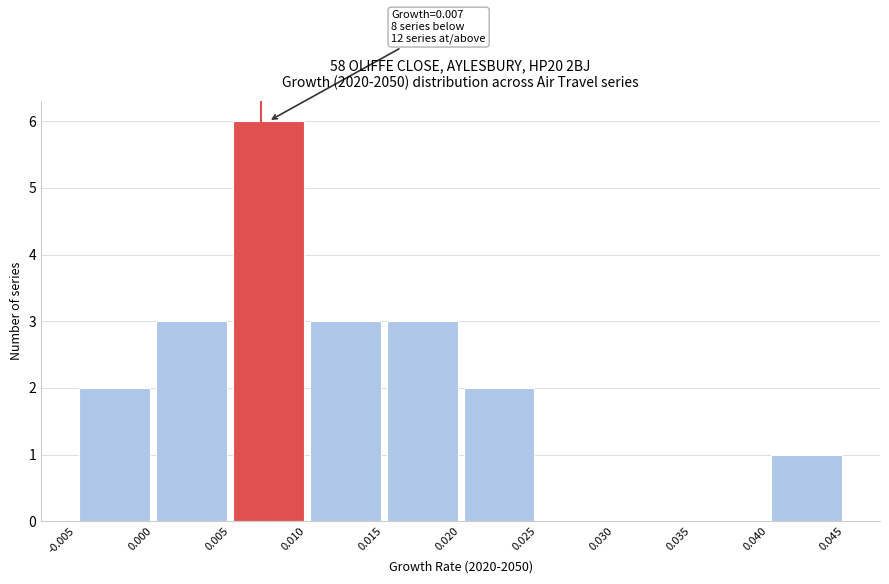

Over which range of the x-axis is the bar tallest?

0.005 to 0.010